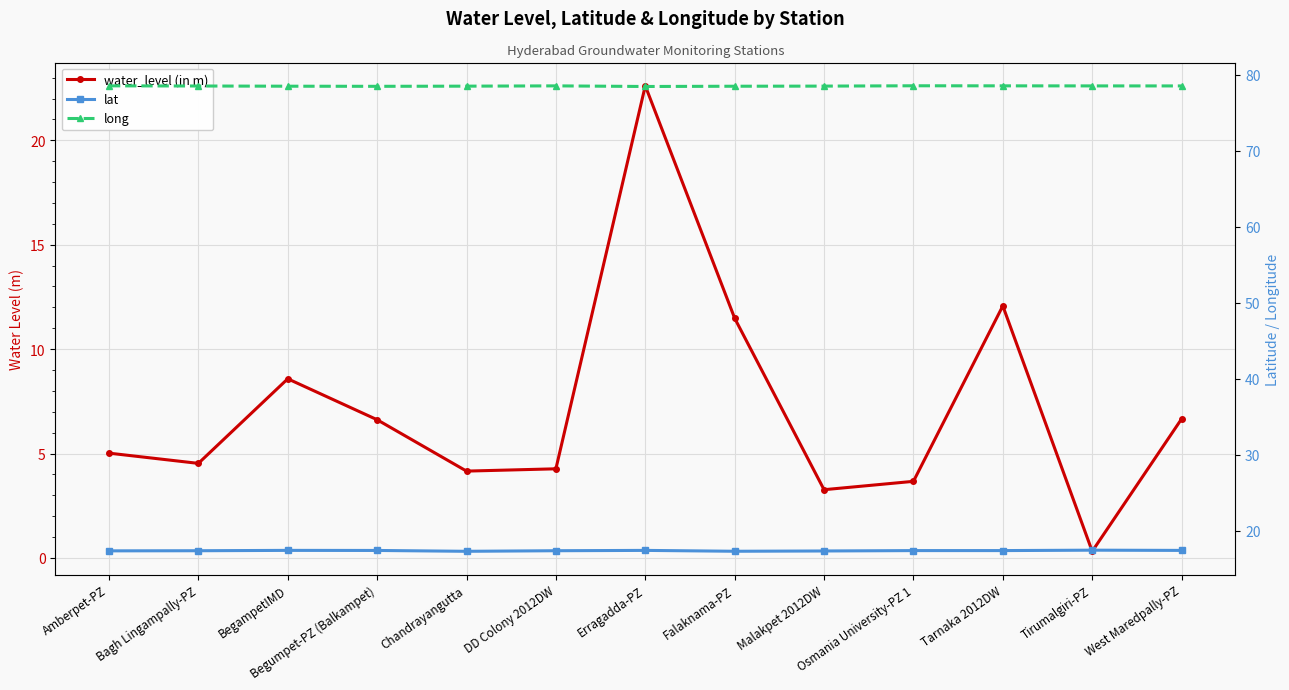

Which series has the widest spread of values?

water_level (in m)